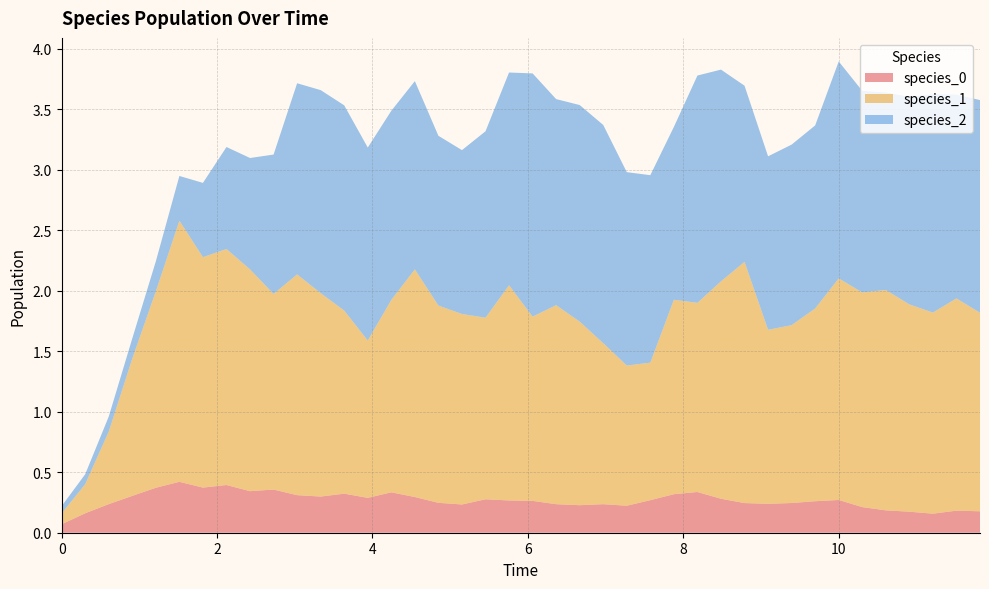

Reading left to right, extract all data points from this chart.

species_0: 0.1	0.2	0.2	0.3	0.4	0.4	0.4	0.4	0.3	0.4	0.3	0.3	0.3	0.3	0.3	0.3	0.2	0.2	0.3	0.3	0.3	0.2	0.2	0.2	0.2	0.3	0.3	0.3	0.3	0.2	0.2	0.2	0.3	0.3	0.2	0.2	0.2	0.2	0.2	0.2
species_1: 0.1	0.2	0.6	1.1	1.6	2.2	1.9	2.0	1.8	1.6	1.8	1.7	1.5	1.3	1.6	1.9	1.6	1.6	1.5	1.8	1.5	1.6	1.5	1.3	1.2	1.1	1.6	1.6	1.8	2.0	1.4	1.5	1.6	1.8	1.8	1.8	1.7	1.7	1.8	1.6
species_2: 0.1	0.1	0.1	0.2	0.2	0.4	0.6	0.8	0.9	1.2	1.6	1.7	1.7	1.6	1.6	1.6	1.4	1.4	1.5	1.8	2.0	1.7	1.8	1.8	1.6	1.5	1.4	1.9	1.7	1.5	1.4	1.5	1.5	1.8	1.7	1.6	1.7	1.8	1.7	1.8